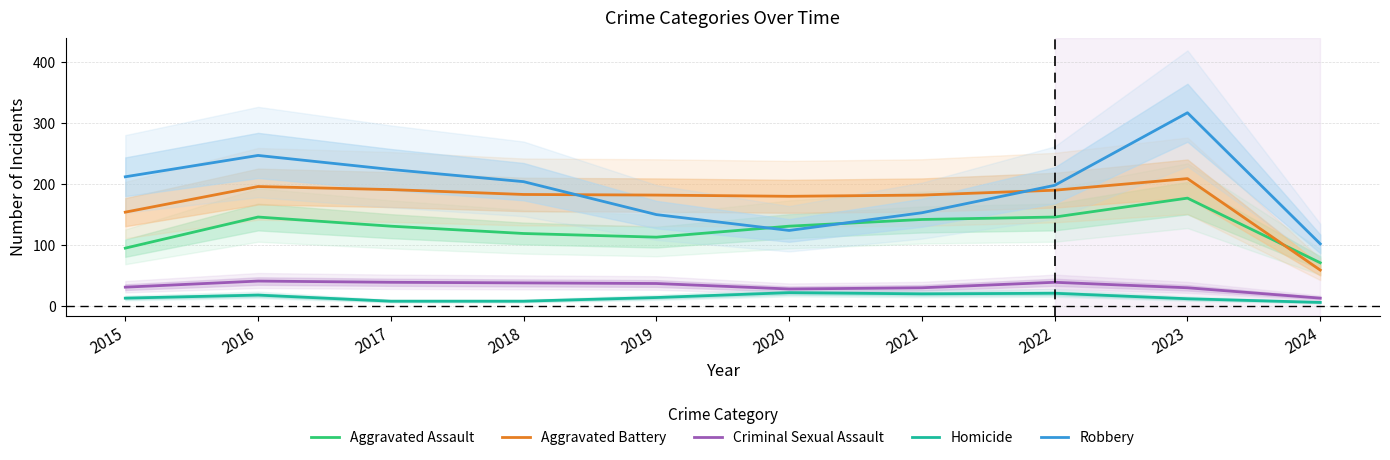

At which label does Robbery first exceed 204?

2015